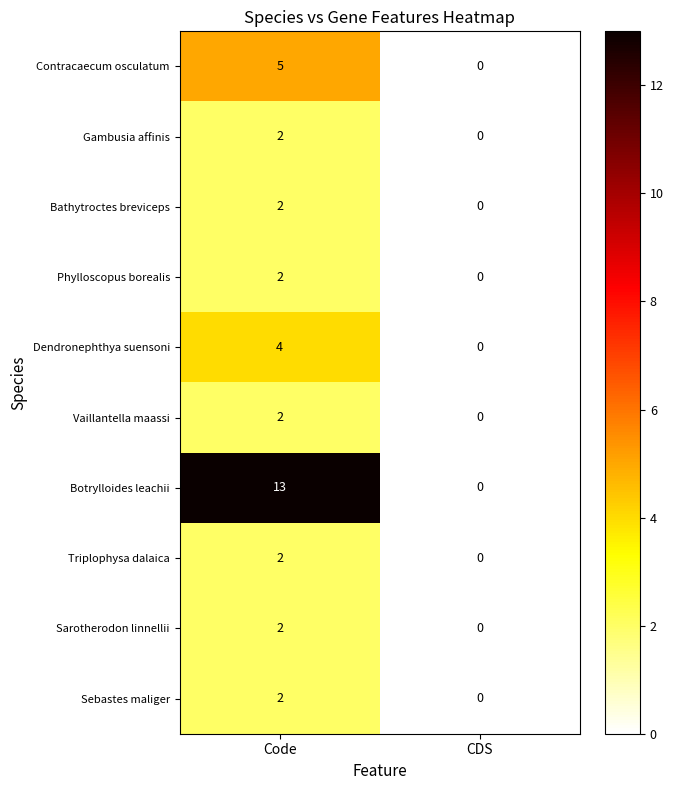

Which label corresponds to the largest value in the chart?

Code